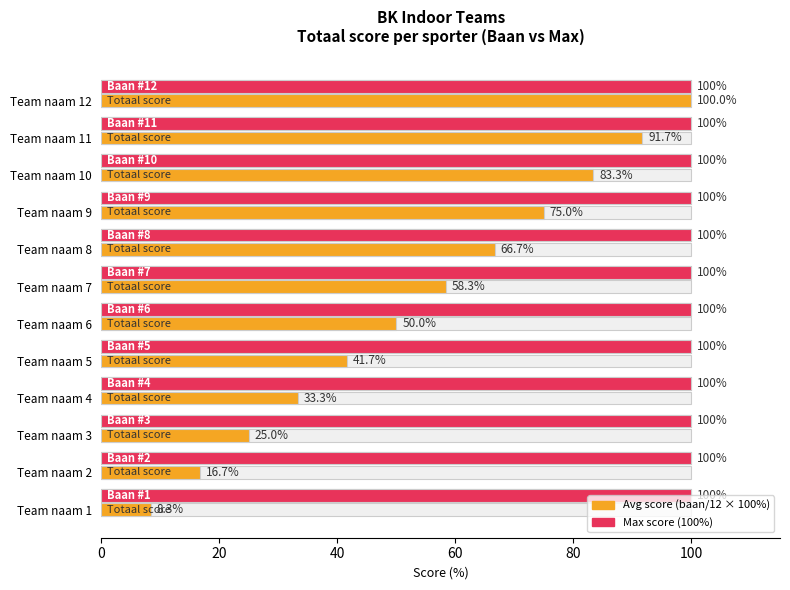

True or false: Baan nummer has a value of 0.5 at 8.

False